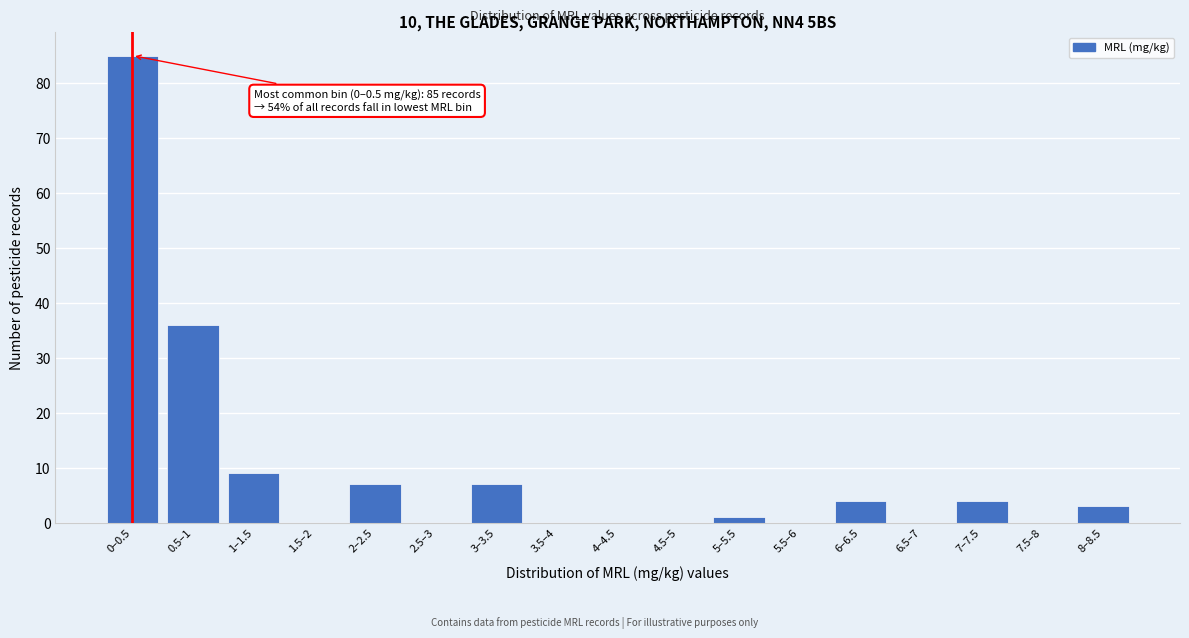

Reading left to right, list all the values displayed in this chart.

0–0.5=85	0.5–1=36	1–1.5=9	1.5–2=0	2–2.5=7	2.5–3=0	3–3.5=7	3.5–4=0	4–4.5=0	4.5–5=0	5–5.5=1	5.5–6=0	6–6.5=4	6.5–7=0	7–7.5=4	7.5–8=0	8–8.5=3